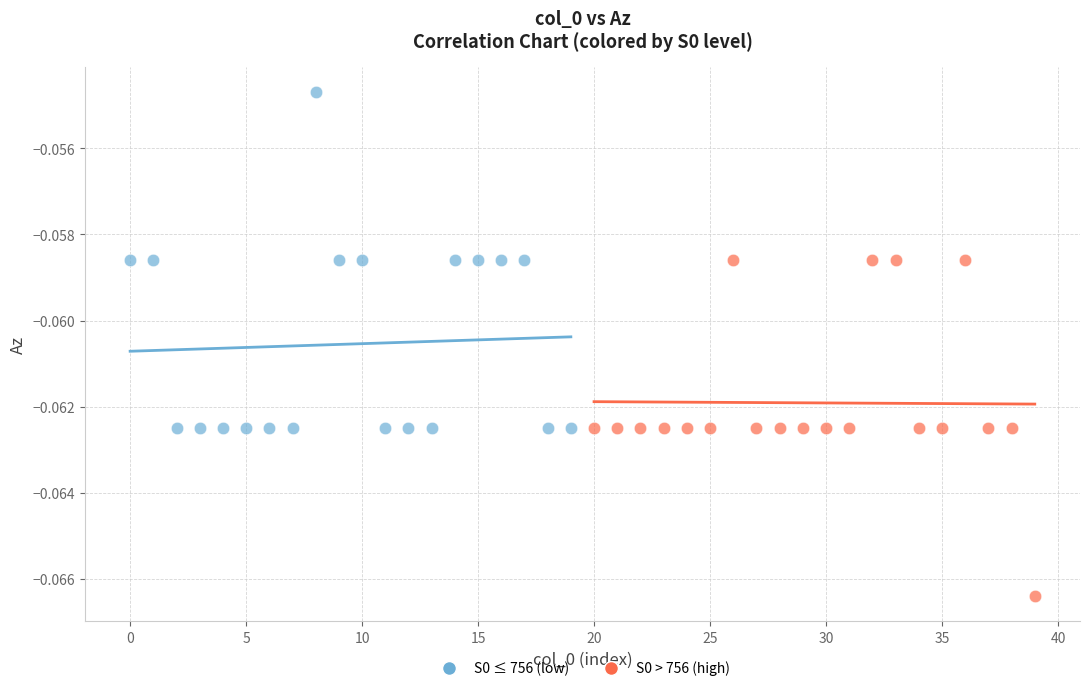

Which series contains the lowest Y value?

S0 > 756 (high)